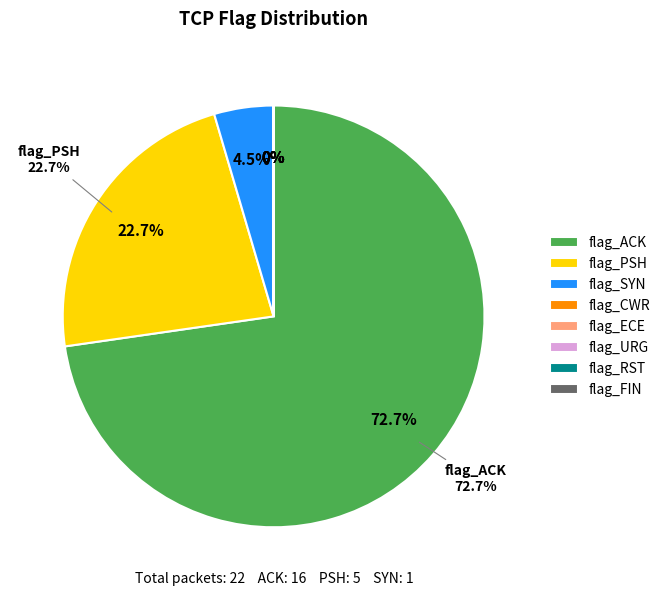

To the nearest percent, what is the difference between the largest and smallest slice percentages?

73%